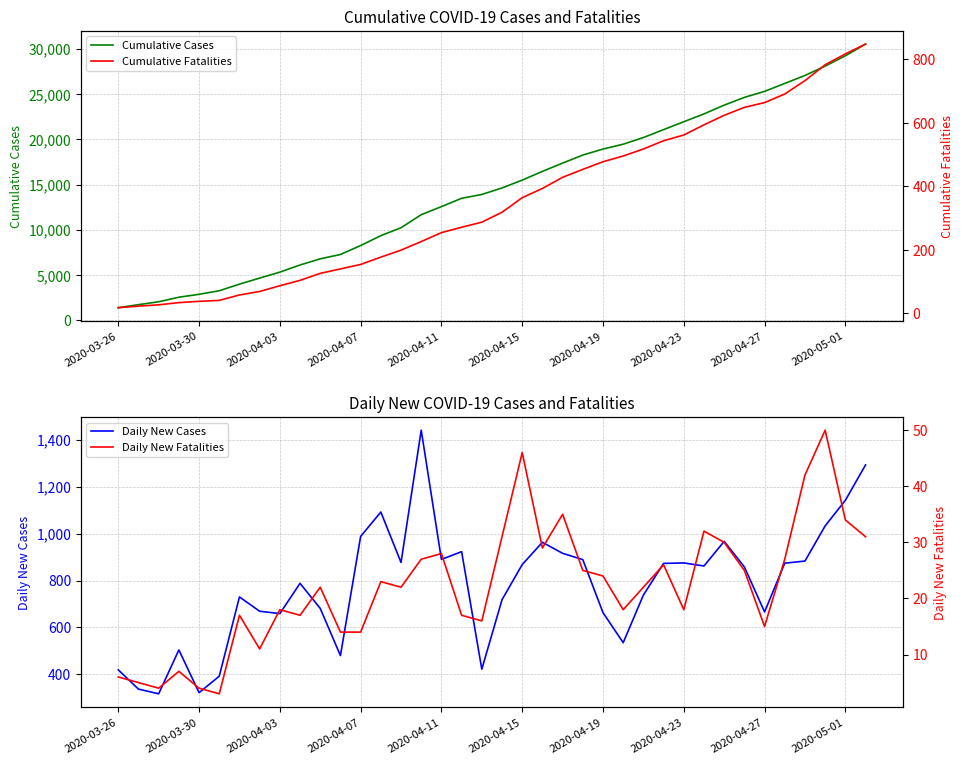

What is the lowest value of the Cumulative Cases series?

1394